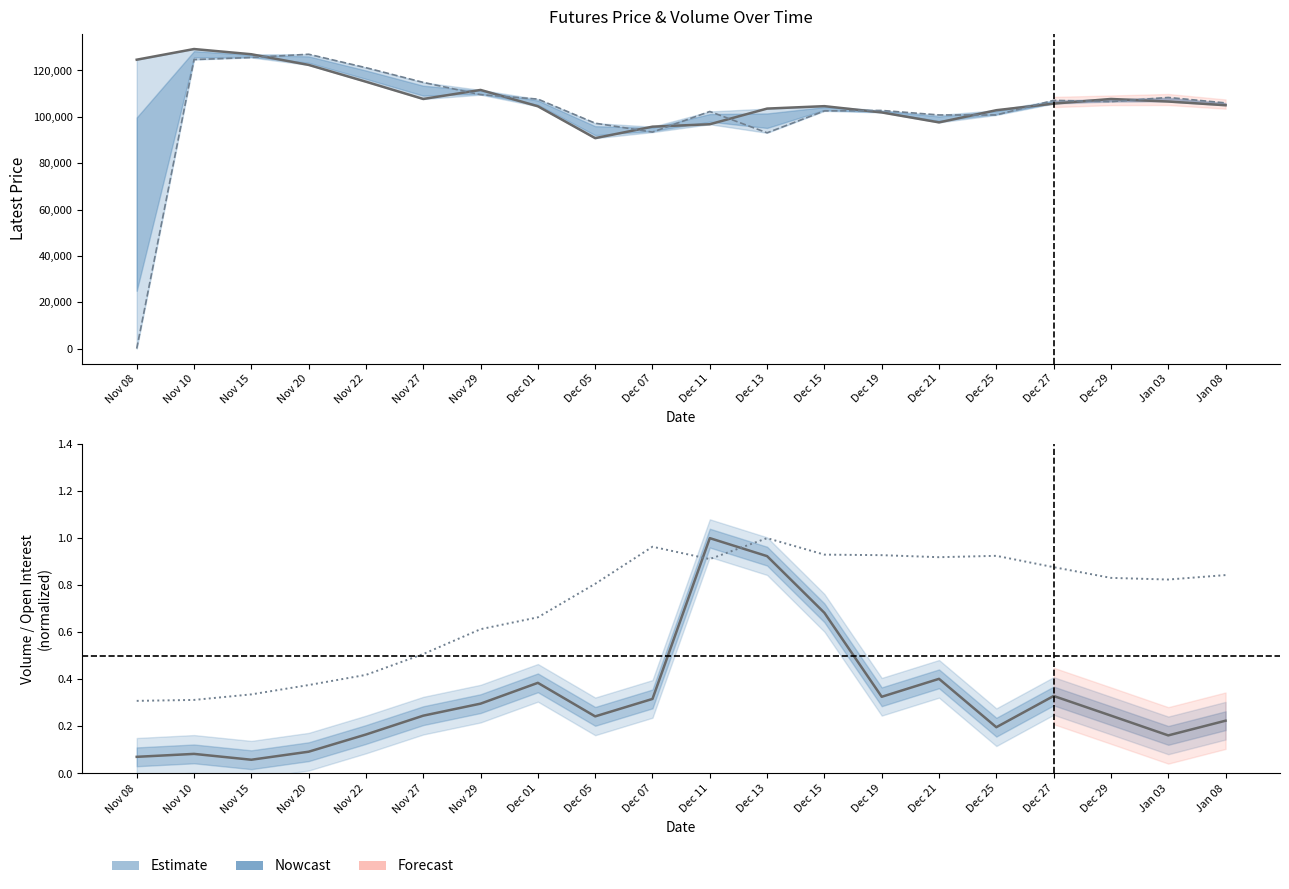

What position from the left is Dec 15?

13